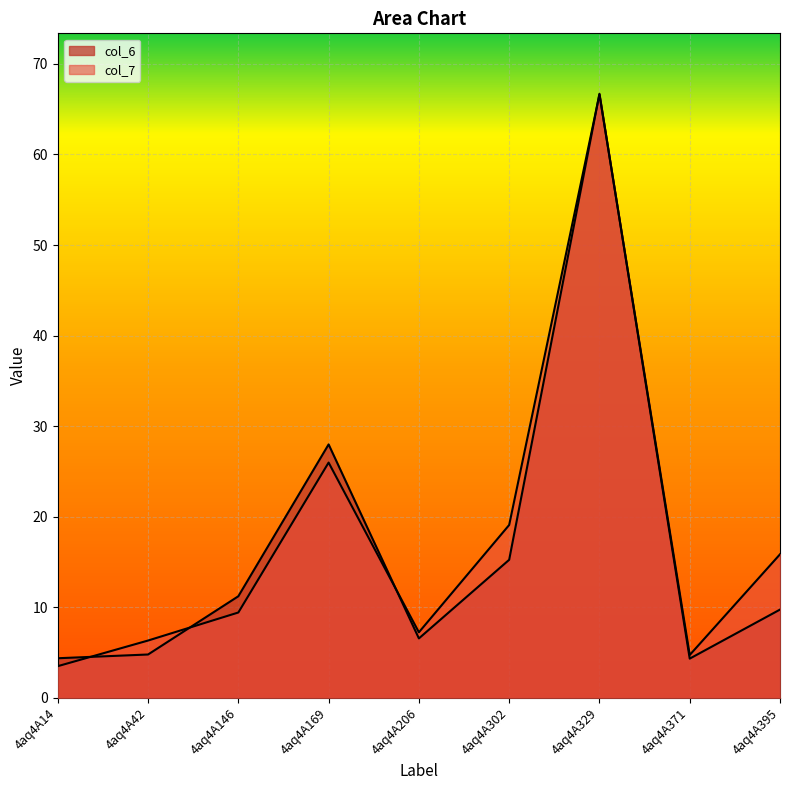

Reading left to right, extract all data points from this chart.

col_6: 4aq4A14=4.4	4aq4A42=4.8	4aq4A146=11.2	4aq4A169=28.0	4aq4A206=6.6	4aq4A302=15.3	4aq4A329=66.7	4aq4A371=4.3	4aq4A395=9.8
col_7: 4aq4A14=3.5	4aq4A42=6.3	4aq4A146=9.4	4aq4A169=26.0	4aq4A206=7.2	4aq4A302=19.1	4aq4A329=66.6	4aq4A371=4.7	4aq4A395=15.9